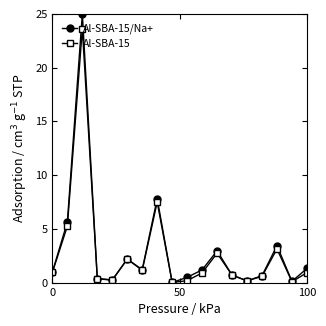

How many interior local valleys does the Al-SBA-15/Na+ series have?

5